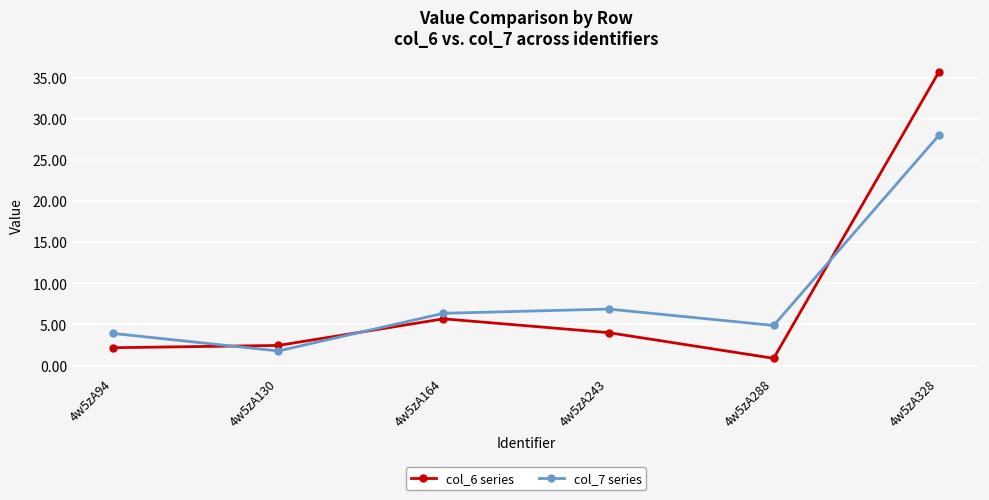

What is the approximate value of col_7 series at 4w5zA130?

1.8